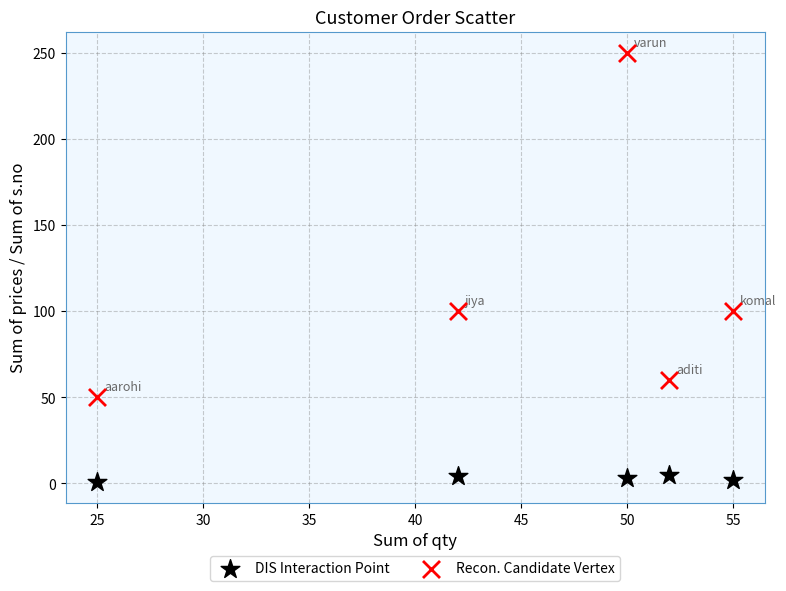

Which series contains the lowest Y value?

DIS Interaction Point